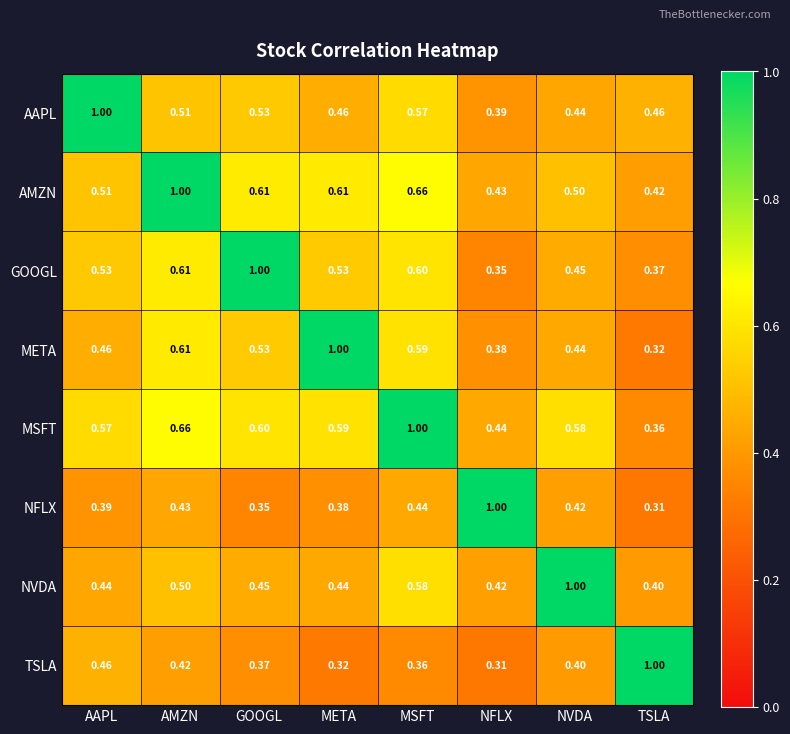

What is the total value across all series at MSFT?

4.8